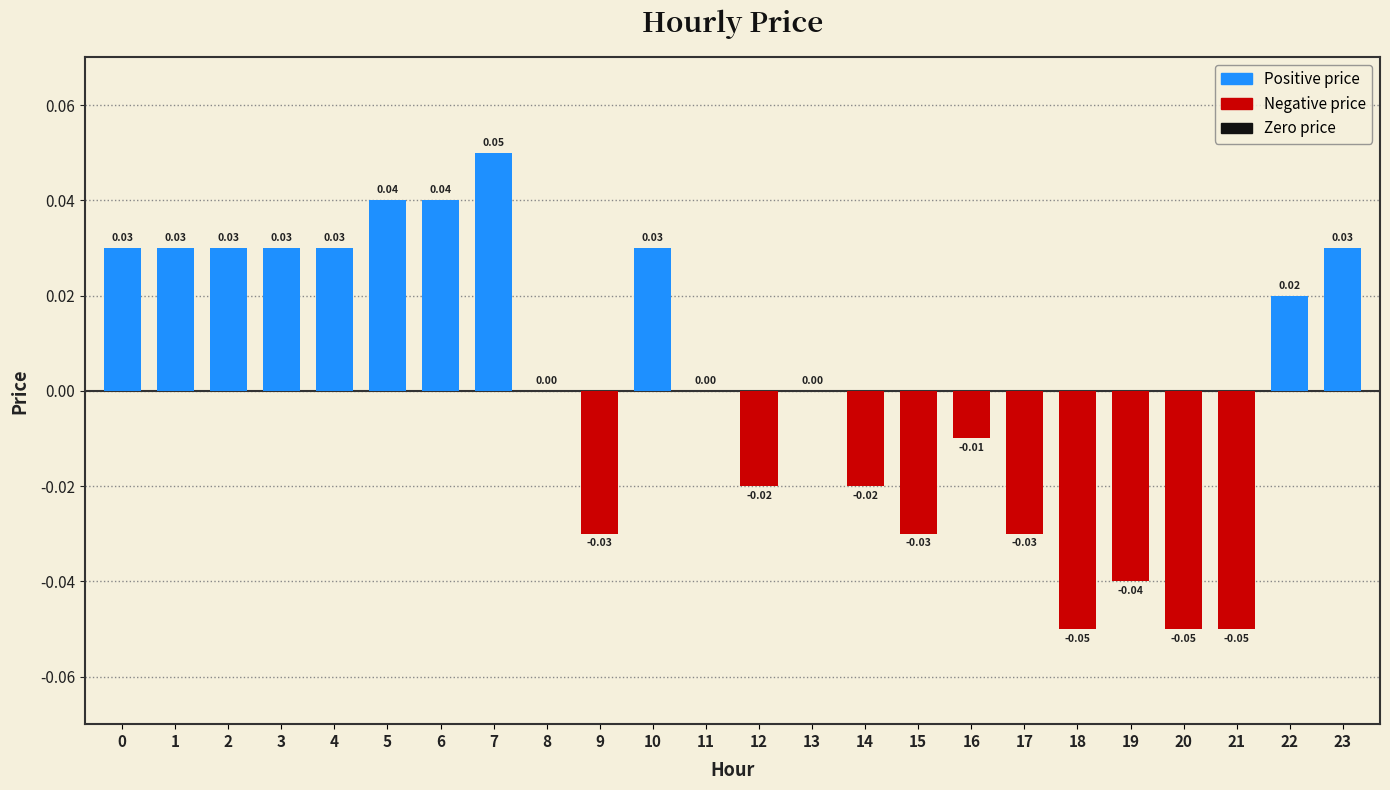

Does the chart contain stacked bars?

No